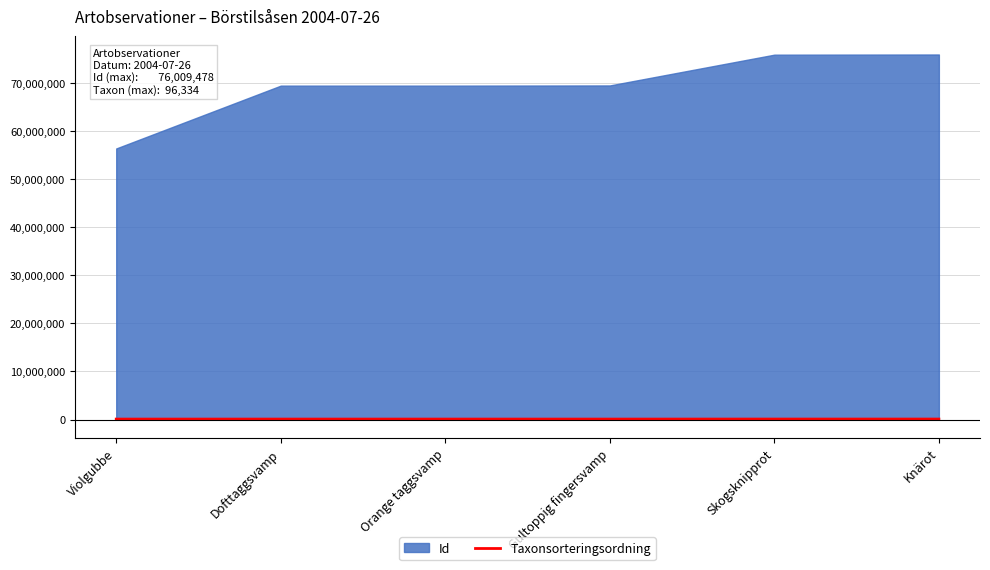

How many lines are shown in the chart?

1